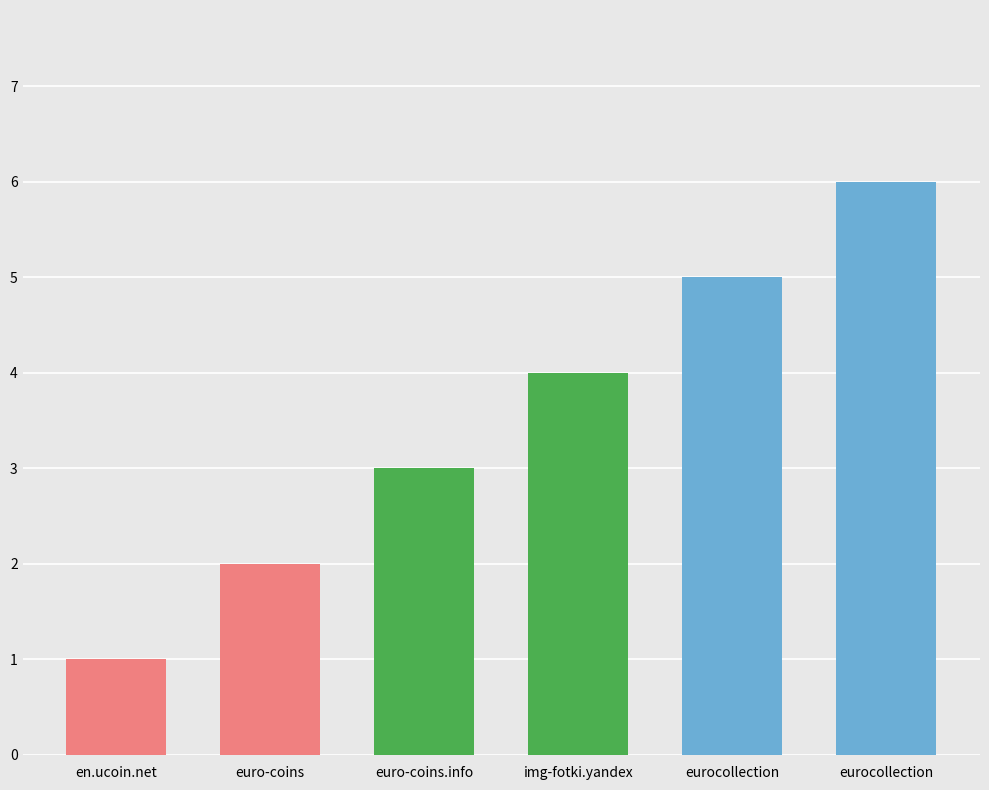

What is the change in value from en.ucoin.net to eurocollection?

+5